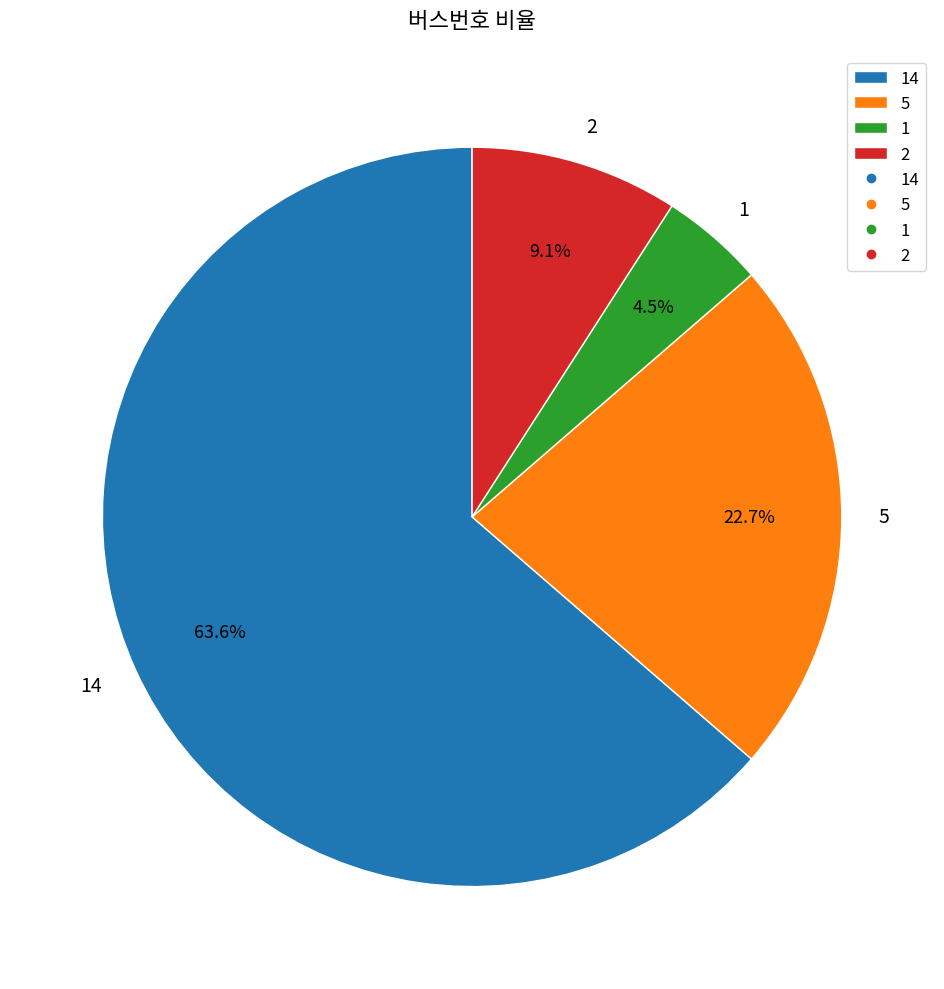

Which category has the biggest portion of the pie?

14